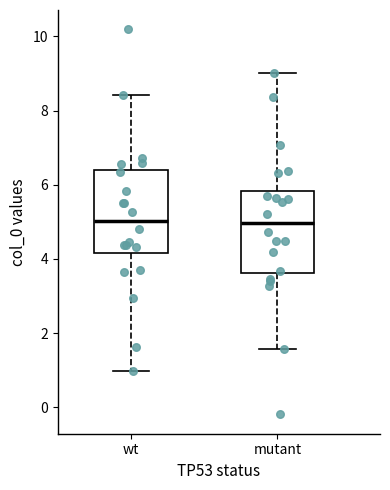

Where does the lower whisker of the box for mutant end on the y-axis? The values are not printed on the chart, so give them approximately, as read against the axis.

1.6